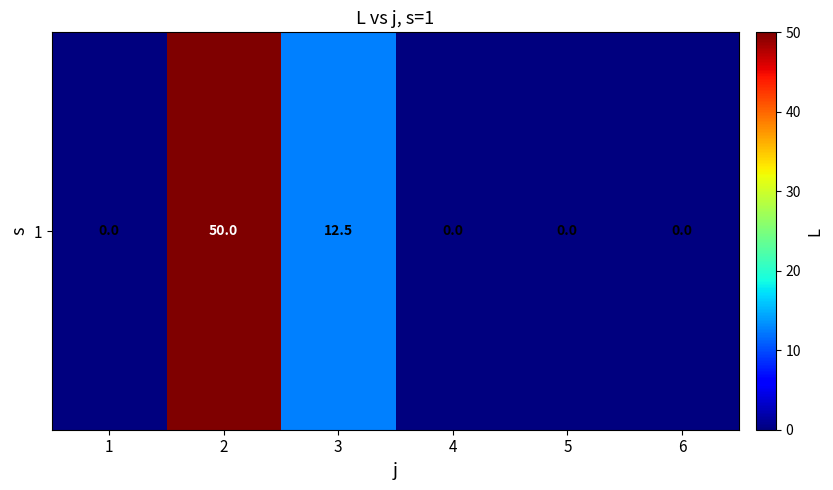

Approximately how many times larger is the value at 3 compared to 2?

0.2